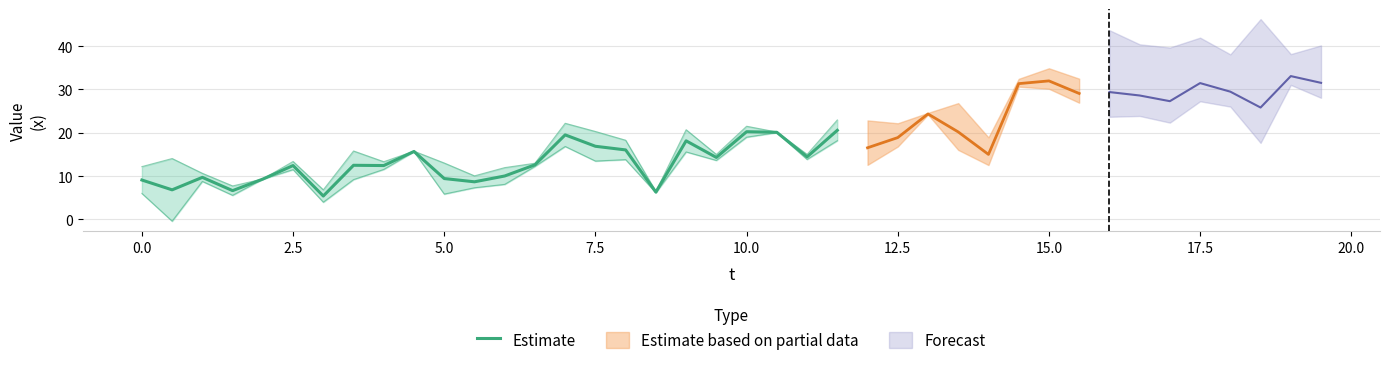

What is the difference between the second highest and second lowest values?

13.9